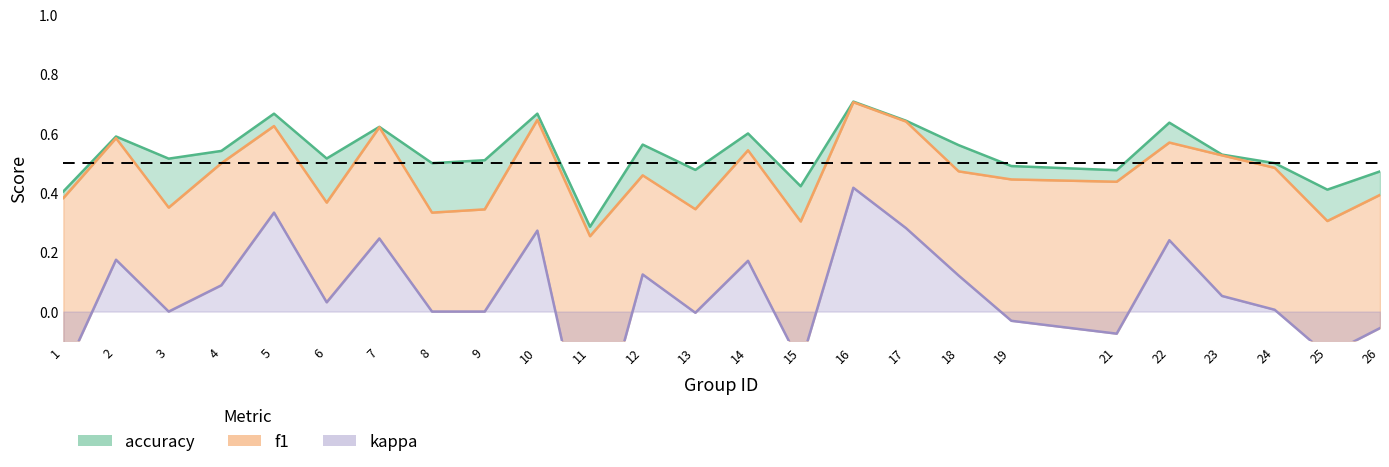

Rank the series by their maximum value, from highest to lowest.

accuracy, f1, kappa